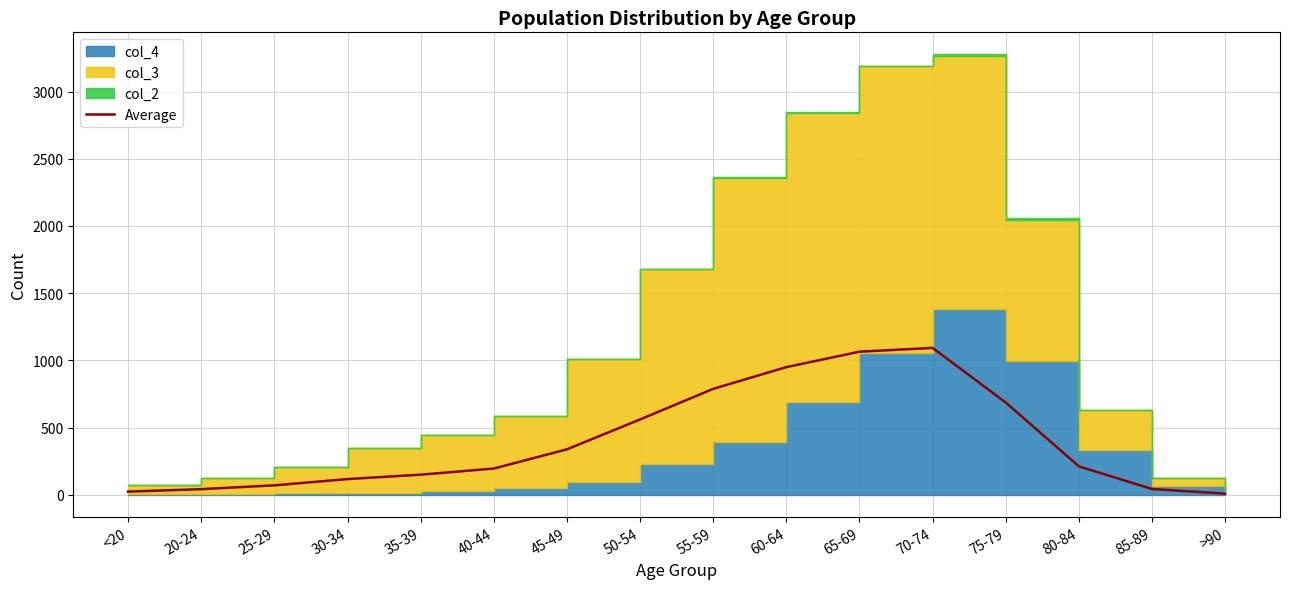

What is the sum of all values?

6332.7